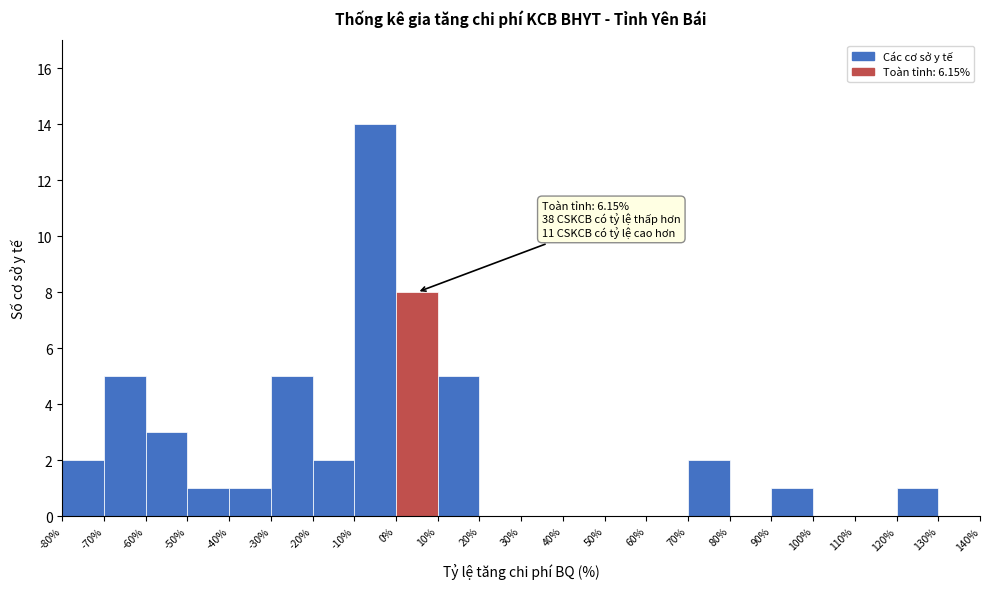

Over which range of the x-axis is the bar tallest?

-10% to 0%